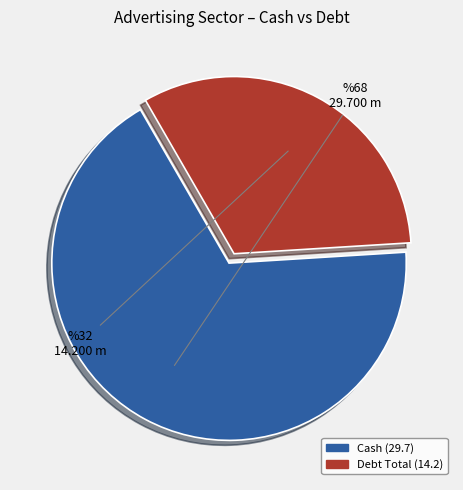

Does any single category account for the majority?

Yes